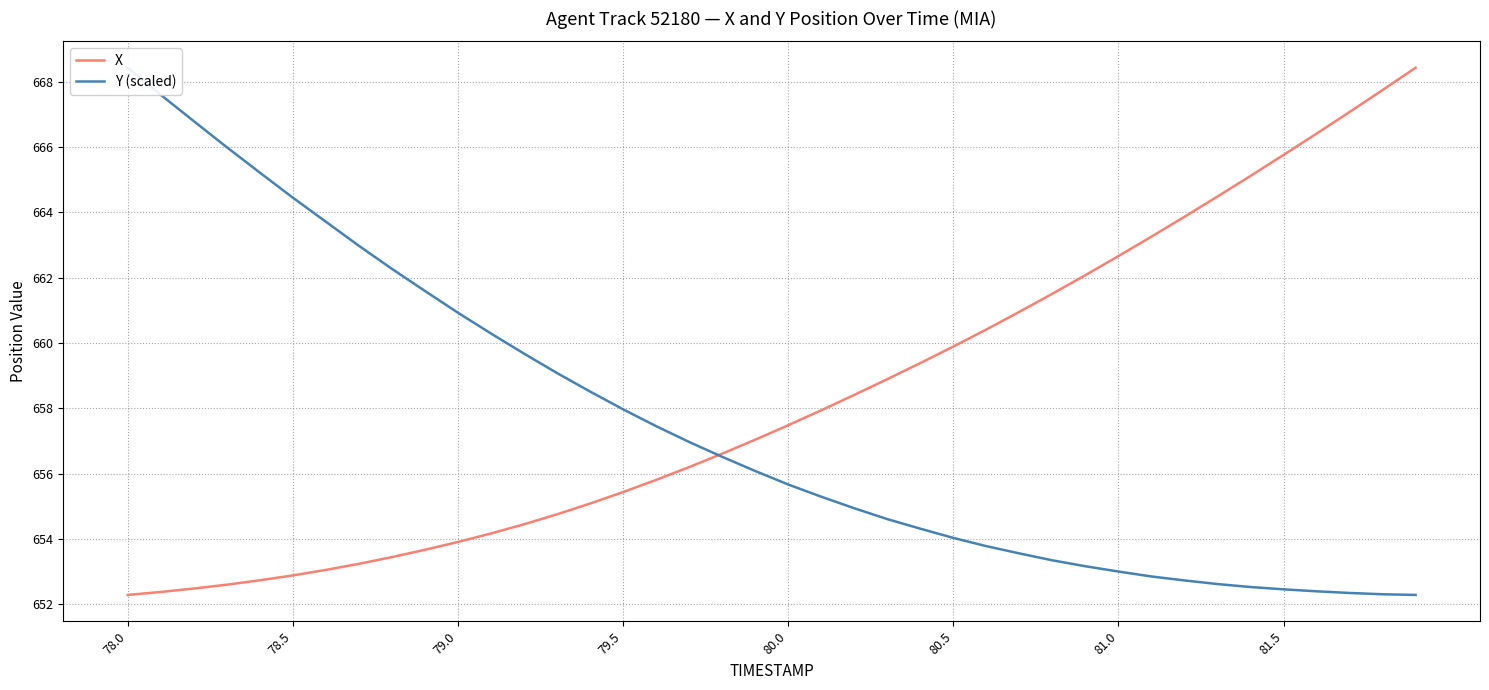

Reading left to right, transcribe all the data shown in this chart.

X: 652.3	652.4	652.5	652.6	652.7	652.9	653.0	653.2	653.4	653.7	653.9	654.2	654.4	654.8	655.1	655.4	655.8	656.2	656.6	657.0	657.5	657.9	658.4	658.9	659.4	659.9	660.4	661.0	661.5	662.1	662.7	663.3	663.9	664.5	665.1	665.8	666.4	667.1	667.7	668.4
Y (scaled): 668.4	667.6	666.8	666.0	665.2	664.4	663.7	663.0	662.3	661.6	660.9	660.3	659.7	659.1	658.5	658.0	657.5	657.0	656.5	656.1	655.7	655.3	654.9	654.6	654.3	654.0	653.8	653.6	653.3	653.2	653.0	652.8	652.7	652.6	652.5	652.5	652.4	652.3	652.3	652.3